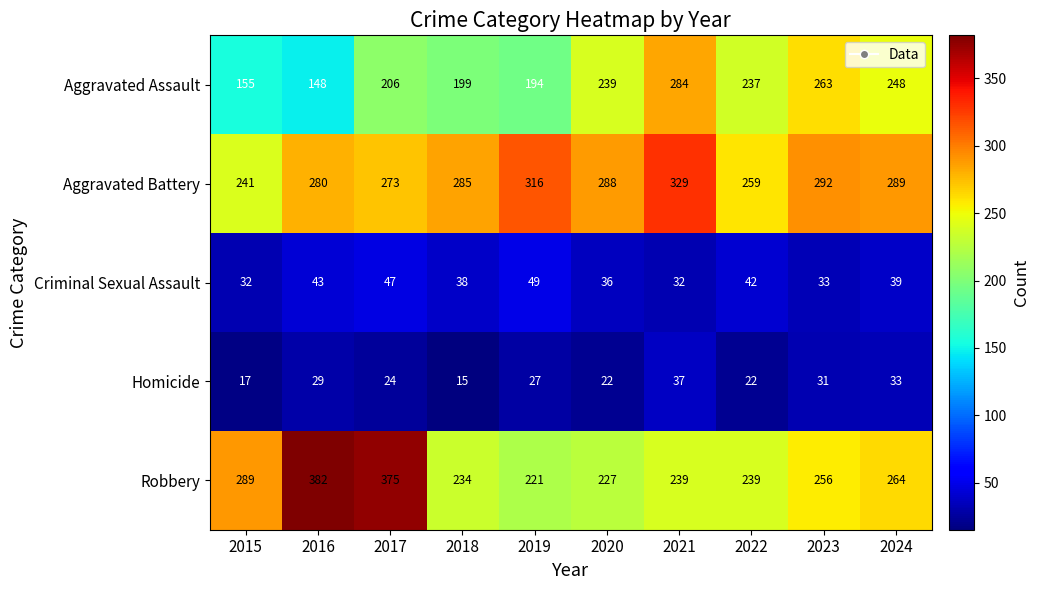

True or false: Criminal Sexual Assault has a value of 49 at 2019.

True